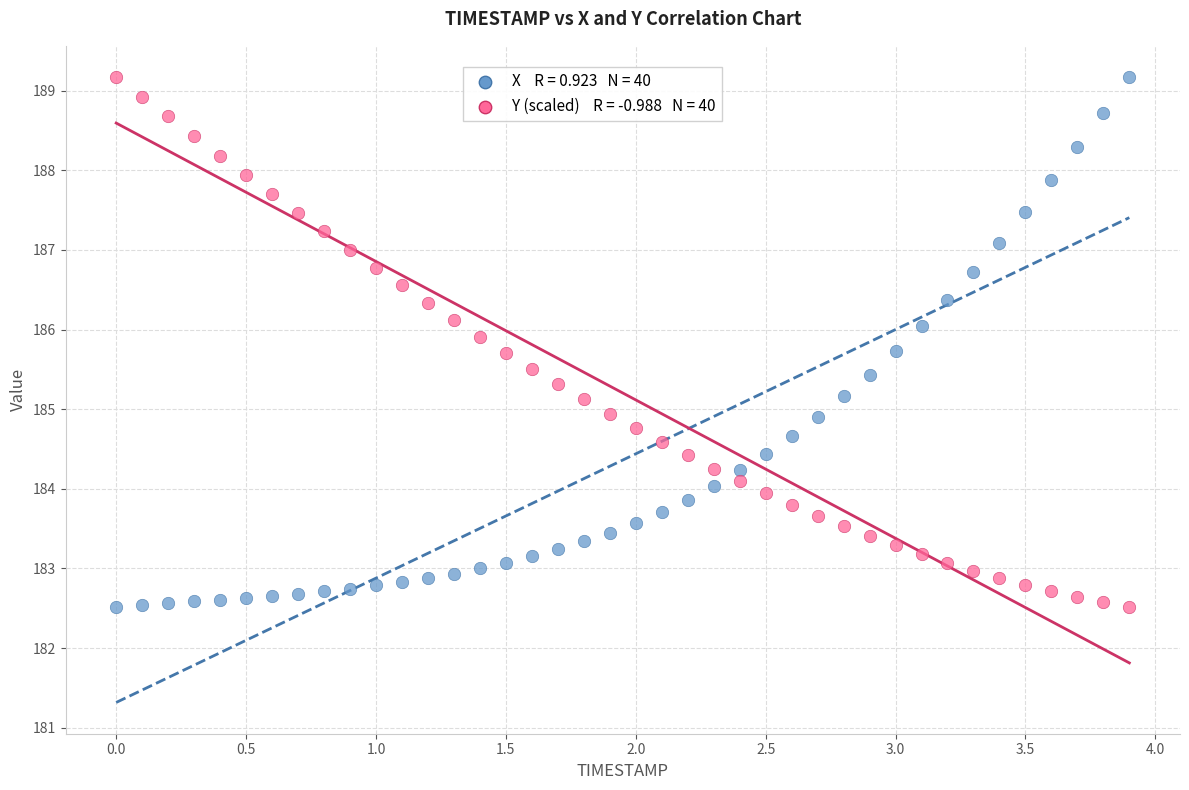

How many data points are displayed?

80